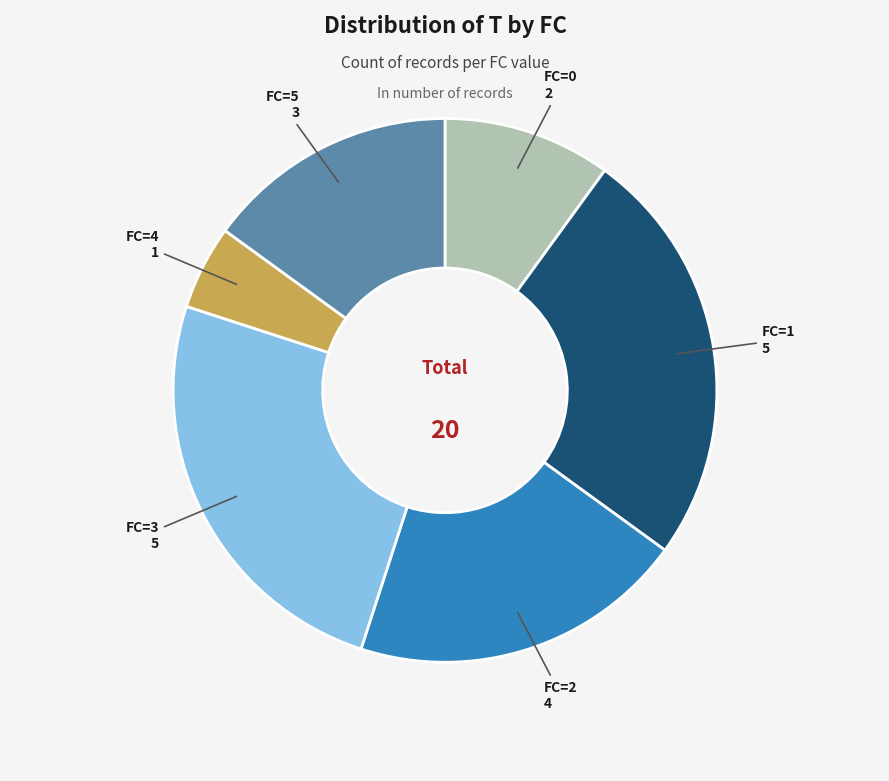

Count the number of slices in the pie.

6